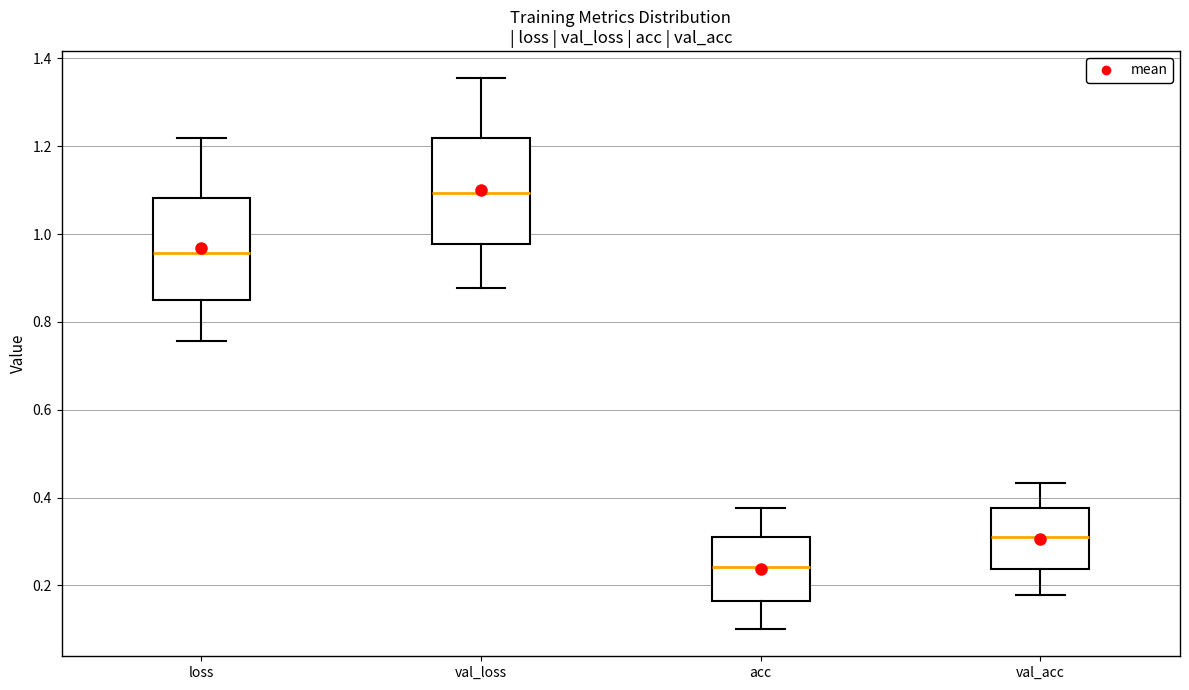

Where is the lower edge of the box for loss on the y-axis? The values are not printed on the chart, so give them approximately, as read against the axis.

0.86